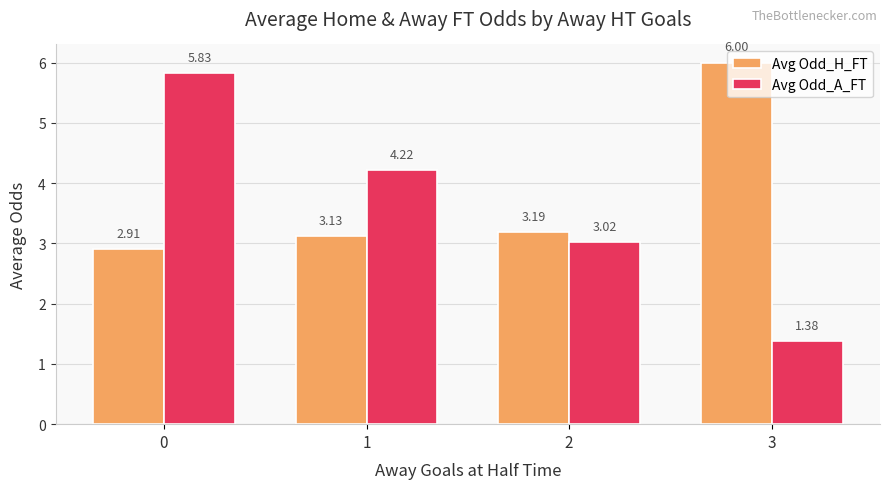

Which series has the largest range (max minus min)?

Avg Odd_A_FT